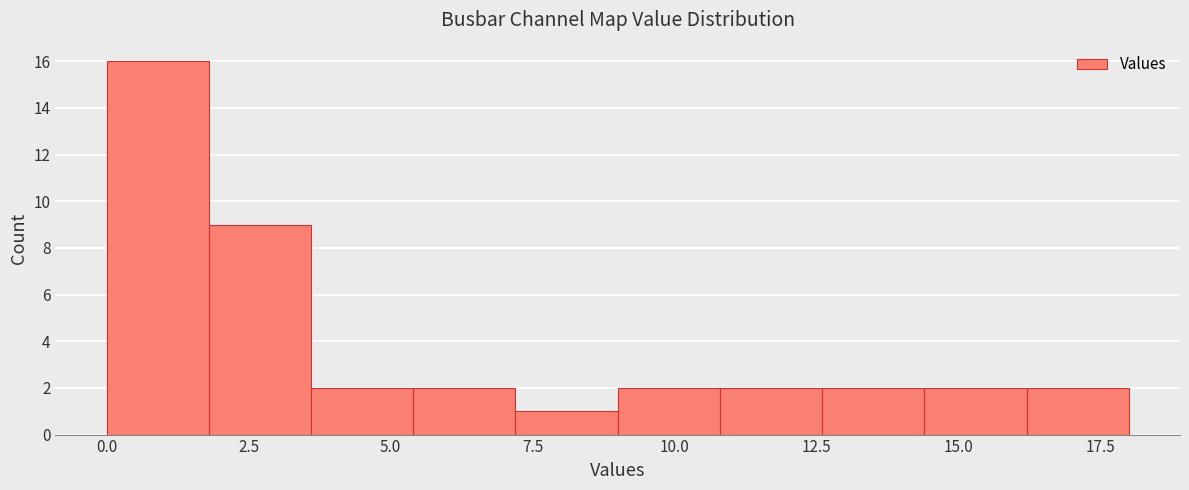

Around what value on the x-axis is the tallest bar? Give the approximate position of its centre, as read against the axis.

1.0